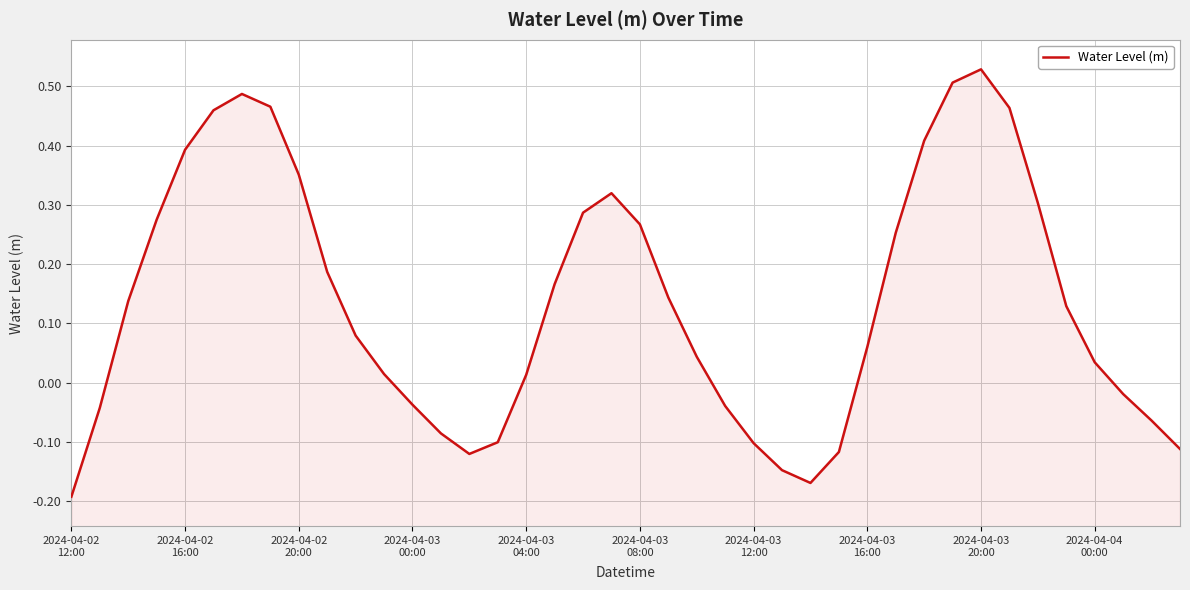

How many negative values are there?

14